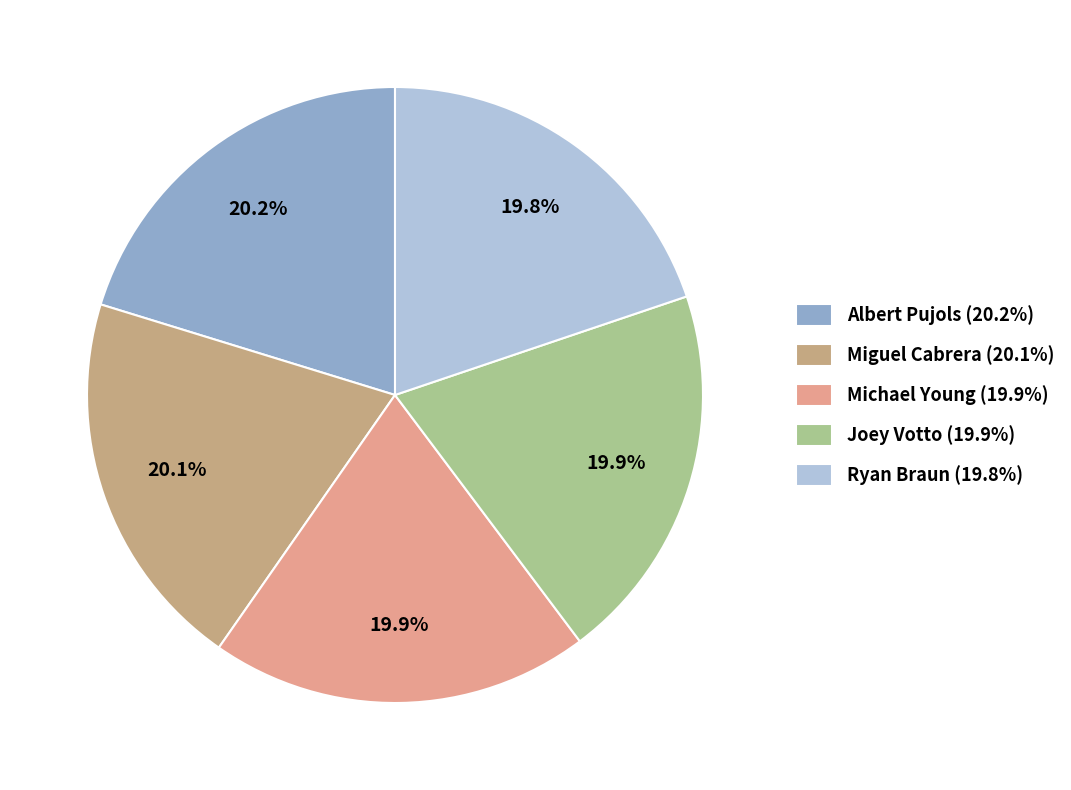

Rank the categories by value from lowest to highest.

Ryan Braun, Michael Young, Joey Votto, Miguel Cabrera, Albert Pujols